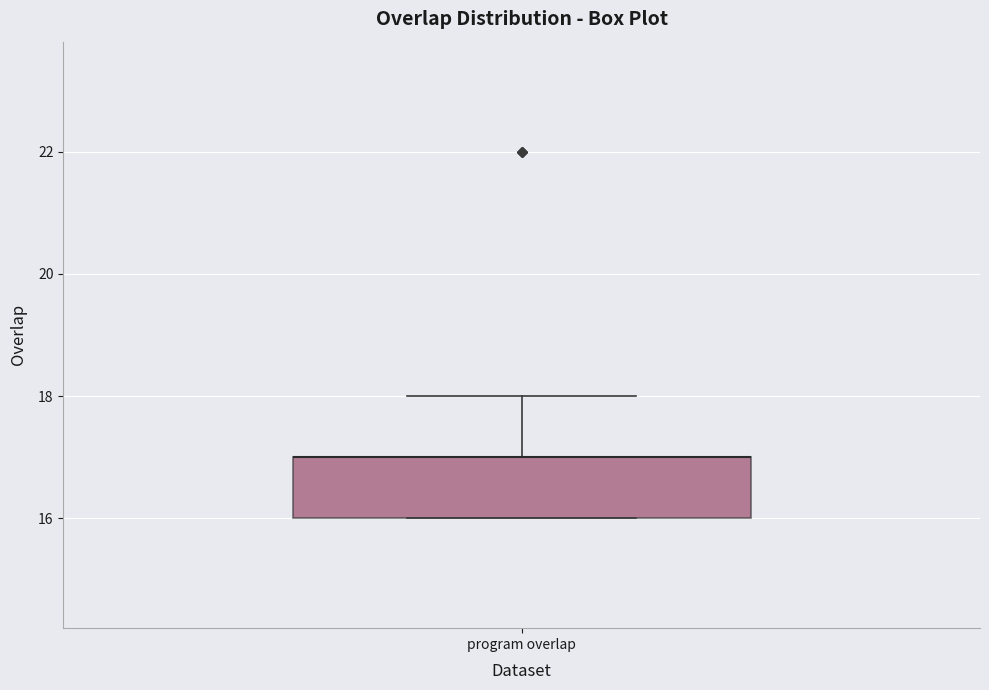

Read this box plot against the y-axis: the position of the median line, the range covered by the box, and the ends of both whiskers. The values are not printed on the chart, so give them approximately, as read against the axis.

median 17 (drawn on the box's upper edge), box 16 to 17, whiskers 16 to 18